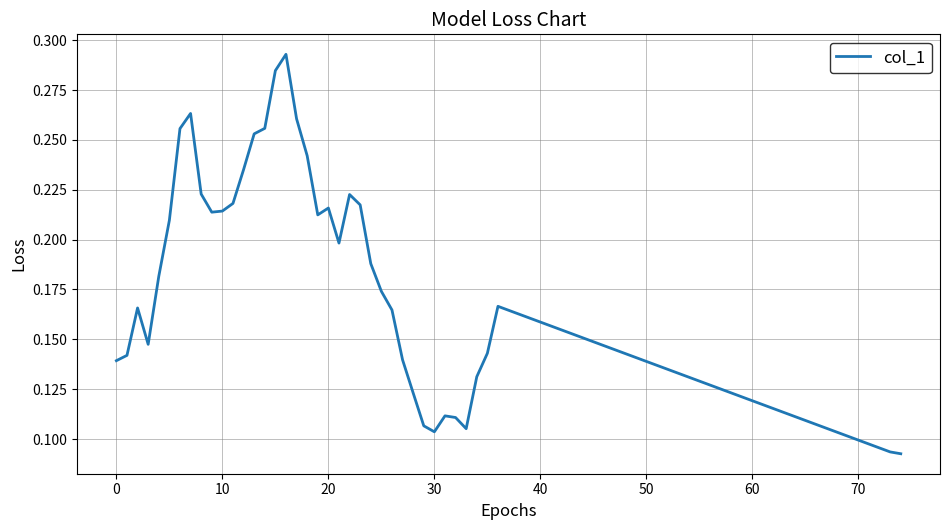

Reading left to right, list all the values displayed in this chart.

0.1	0.1	0.2	0.1	0.2	0.2	0.3	0.3	0.2	0.2	0.2	0.2	0.2	0.3	0.3	0.3	0.3	0.3	0.2	0.2	0.2	0.2	0.2	0.2	0.2	0.2	0.2	0.1	0.1	0.1	0.1	0.1	0.1	0.1	0.1	0.1	0.2	0.1	0.1